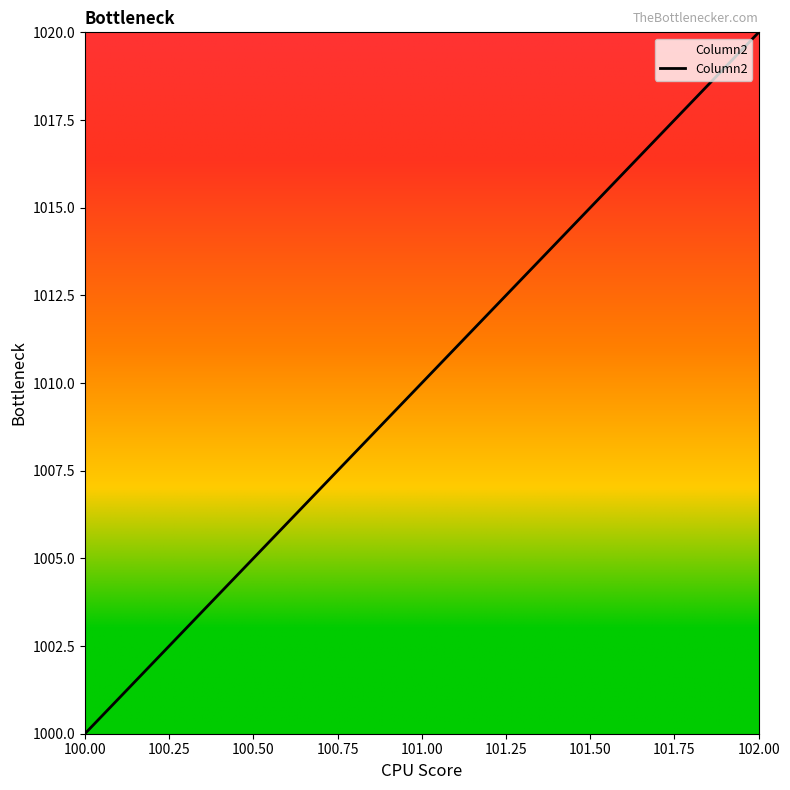

Between 102.00 and 100.00, which is larger?

102.00